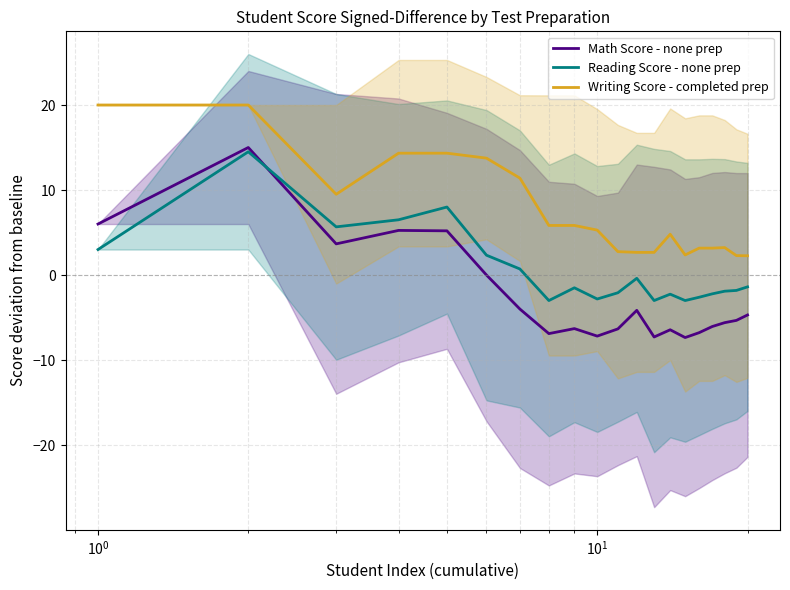

What is the minimum value for Writing Score - completed prep?

2.3